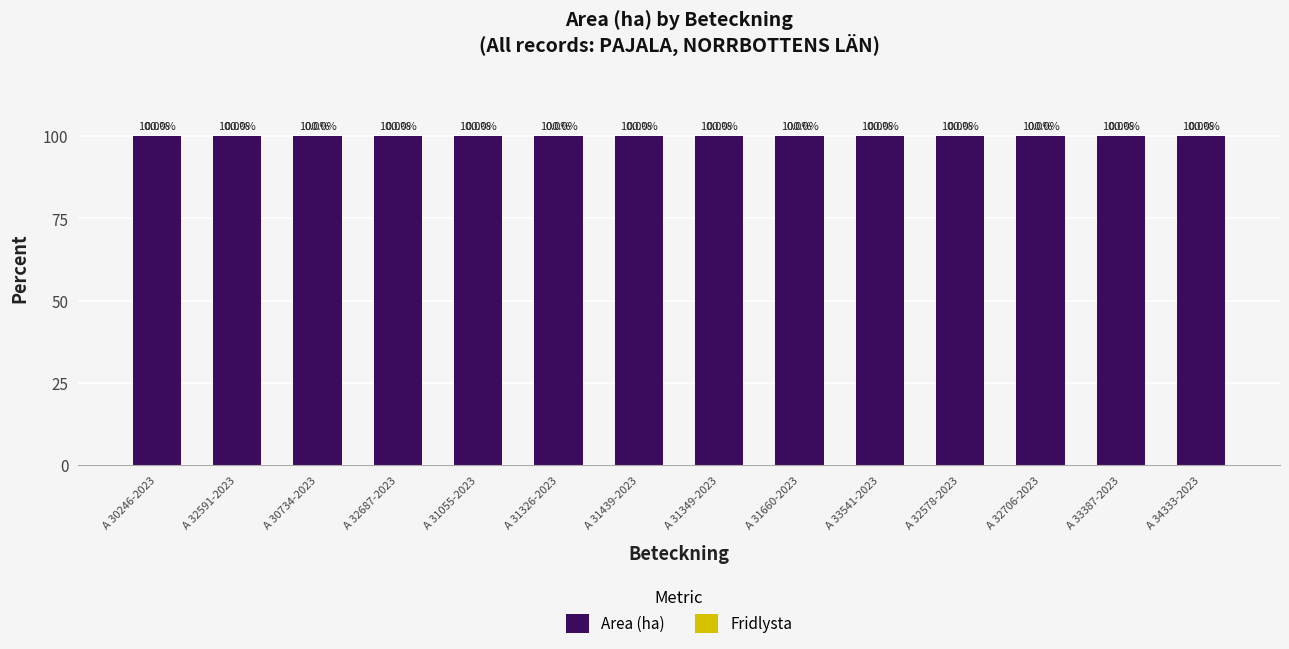

Rank the series at A 31439-2023 from lowest to highest value.

Fridlysta, Area (ha)